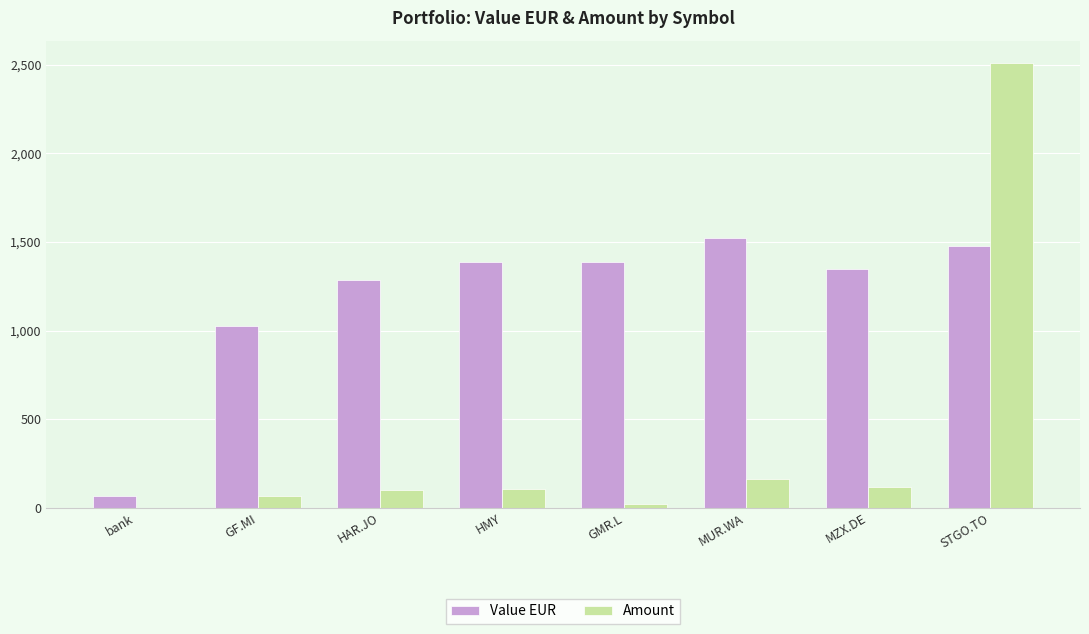

What is the sum of the Value EUR values at GF.MI and HMY?

2415.5